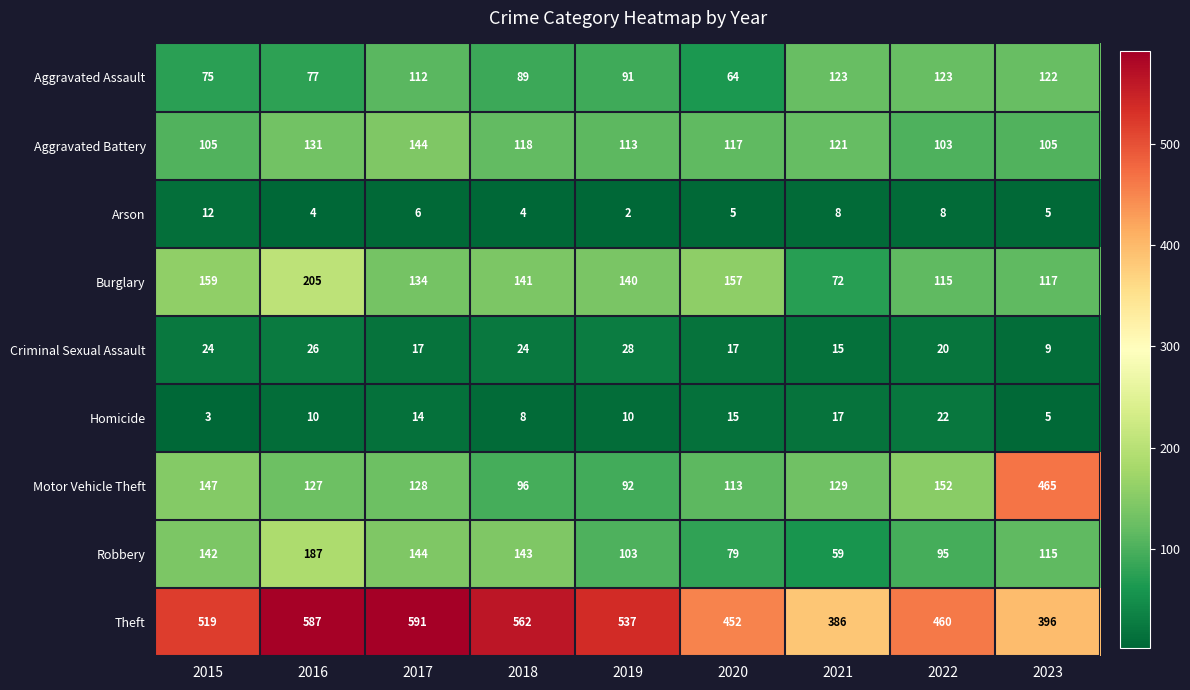

True or false: Aggravated Battery has a value of 181 at 2021.

False